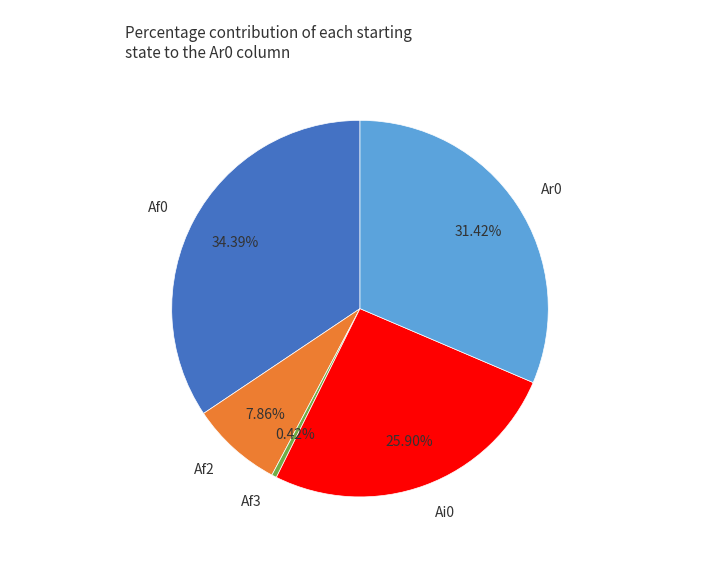

Is there a majority slice in this chart?

No